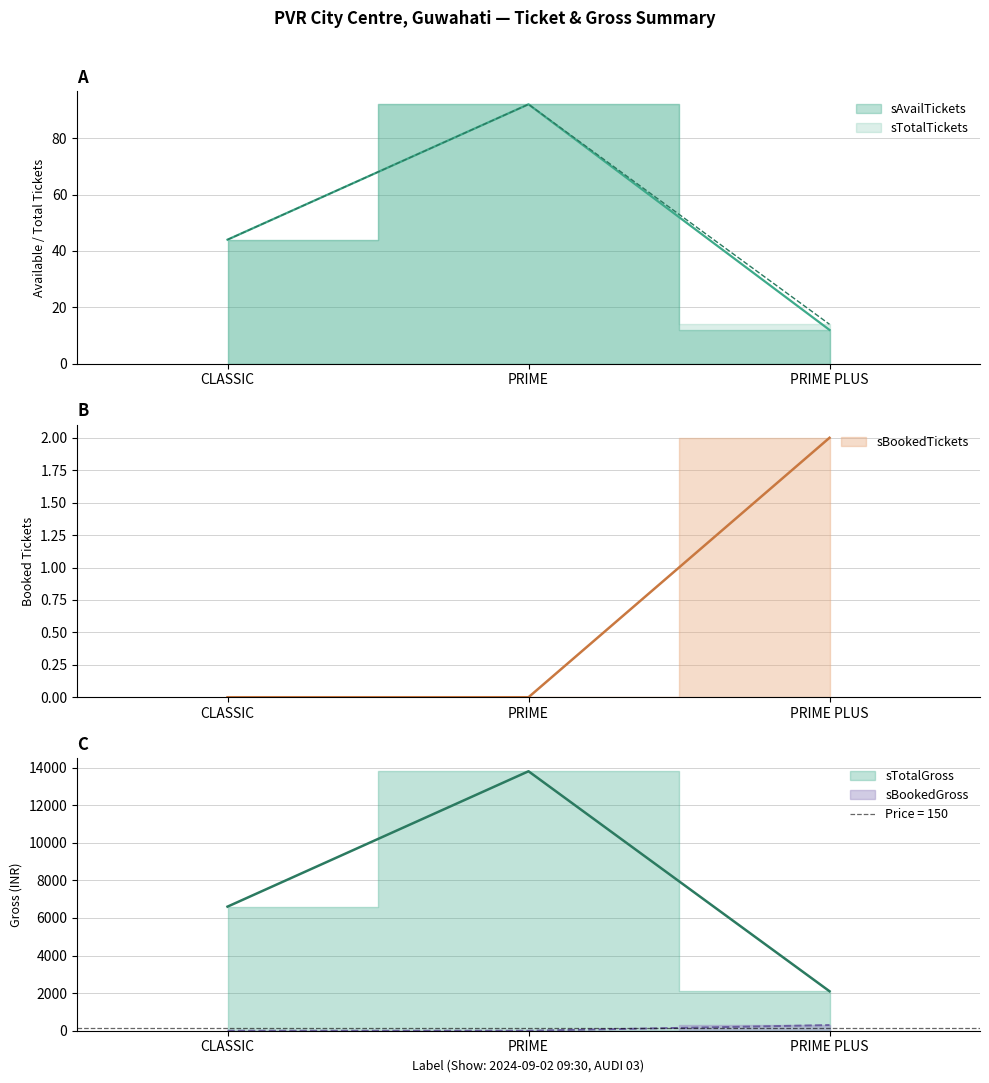

What are all the series names shown in the legend?

sAvailTickets, sTotalTickets, sBookedTickets, sTotalGross, sBookedGross